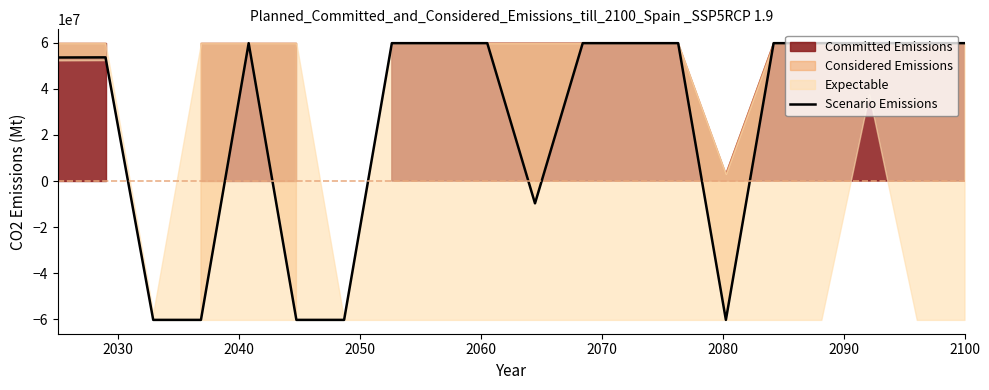

What is the minimum value for Scenario Emissions?

-60200000.0